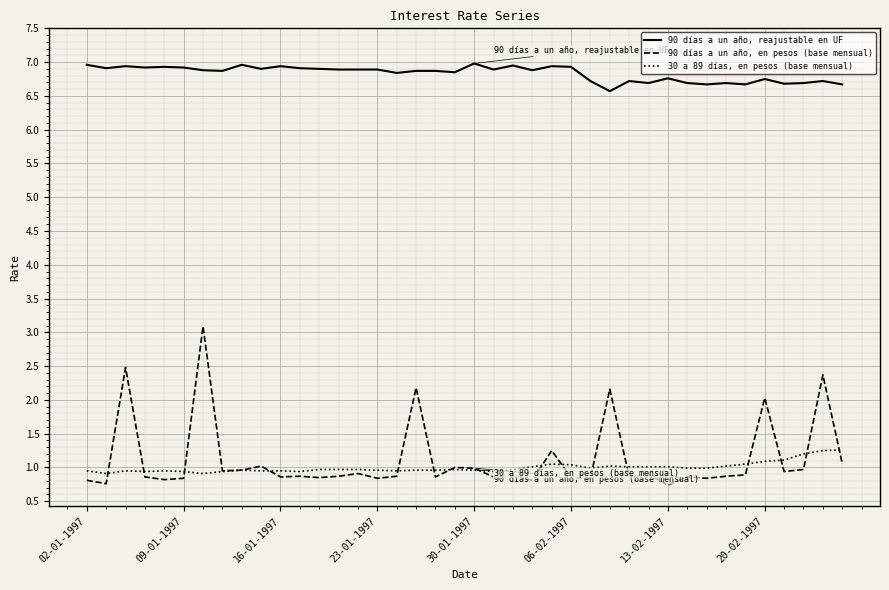

True or false: 90 días a un año, reajustable en UF and 30 a 89 días, en pesos (base mensual) intersect in this chart.

False